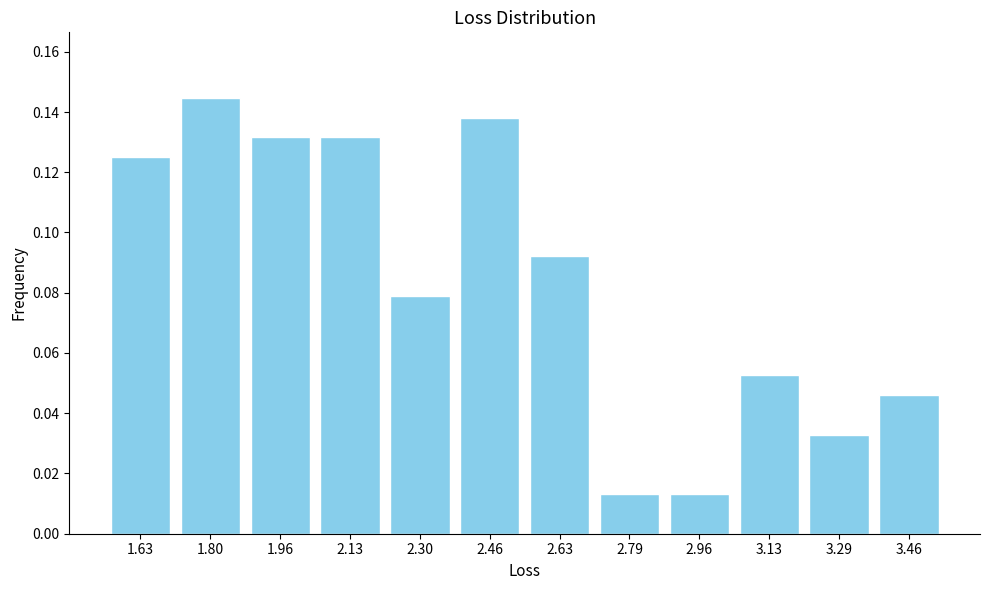

True or false: the data shows 0.1 at 3.46.

False